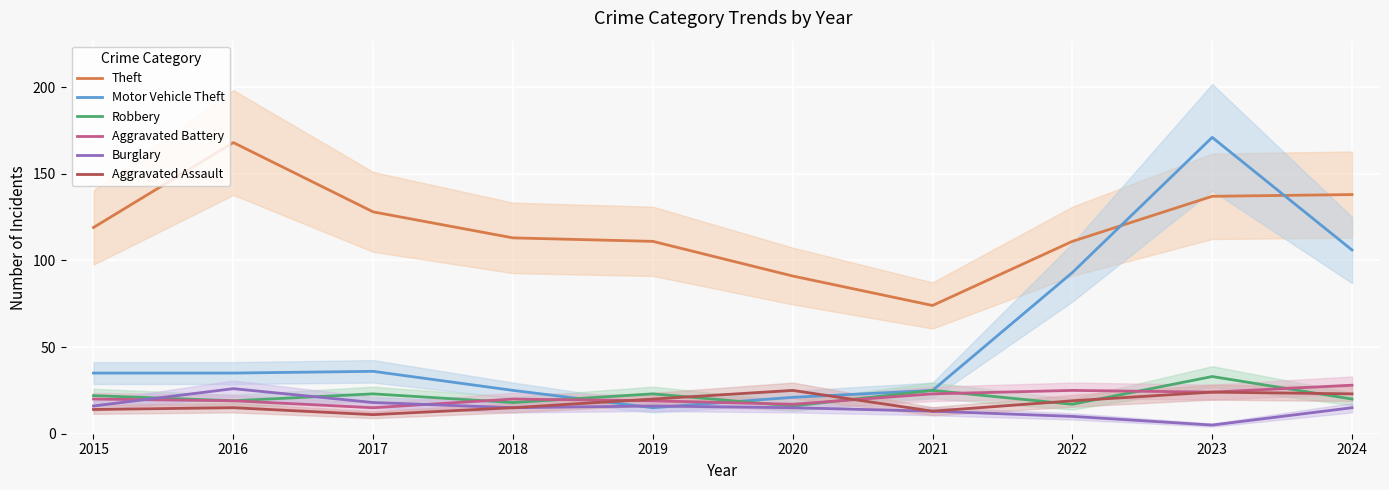

What is the difference between the highest and lowest values at 2024?

123